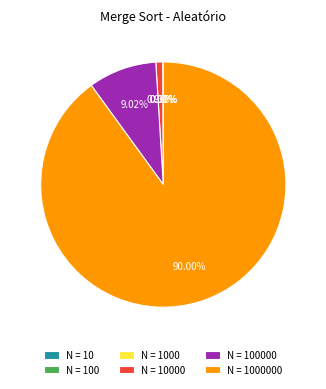

Does any single category account for the majority?

Yes